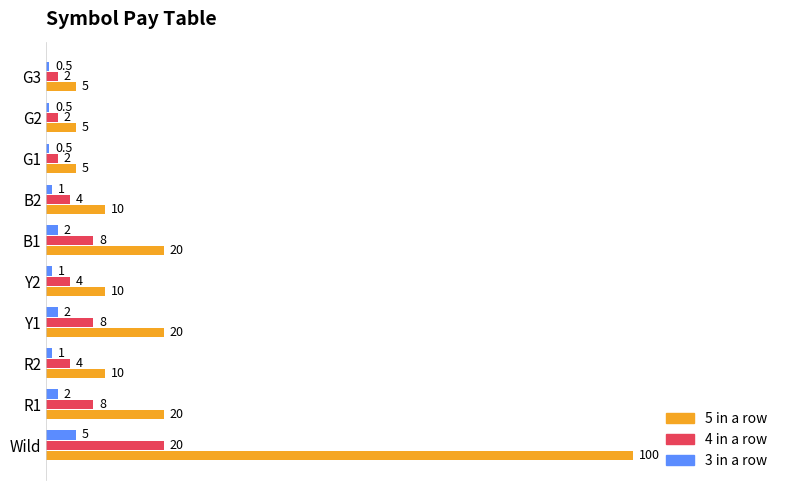

What are all the series names shown in the legend?

5 in a row, 4 in a row, 3 in a row